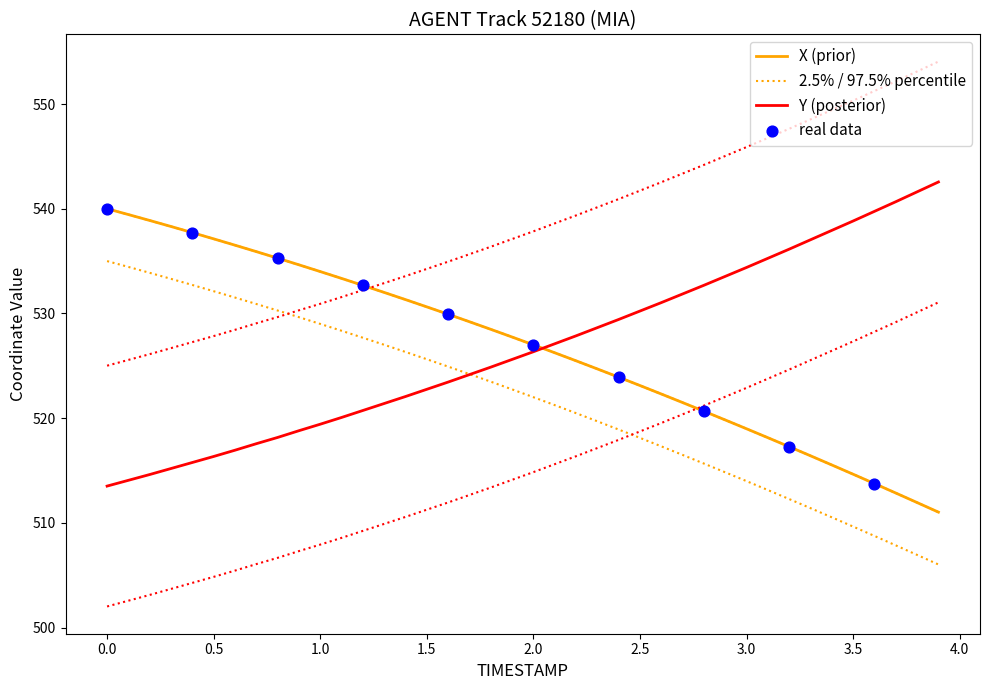

At which category is the sum across all series the highest?

3.9